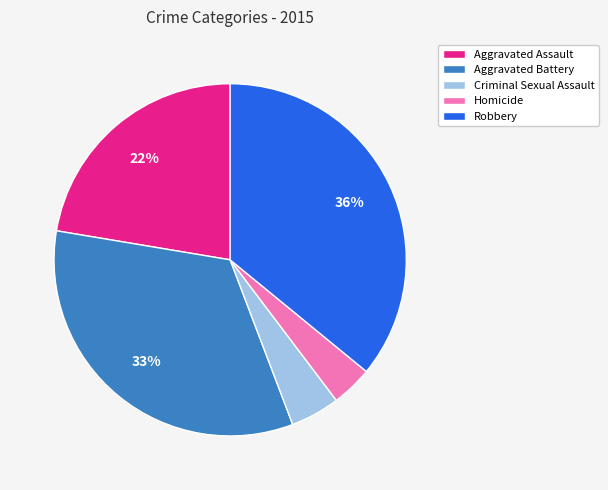

The Aggravated Assault slice represents 22% of the pie. True or false?

True